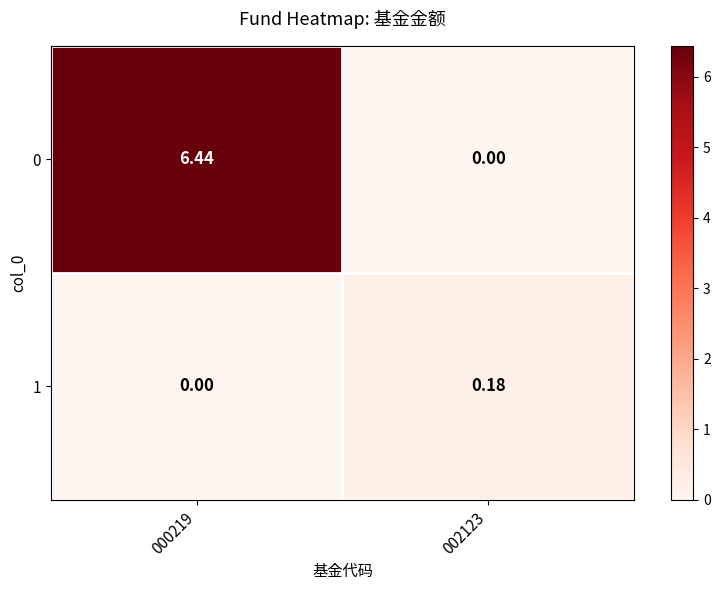

At how many categories does at least one series exceed 2?

1